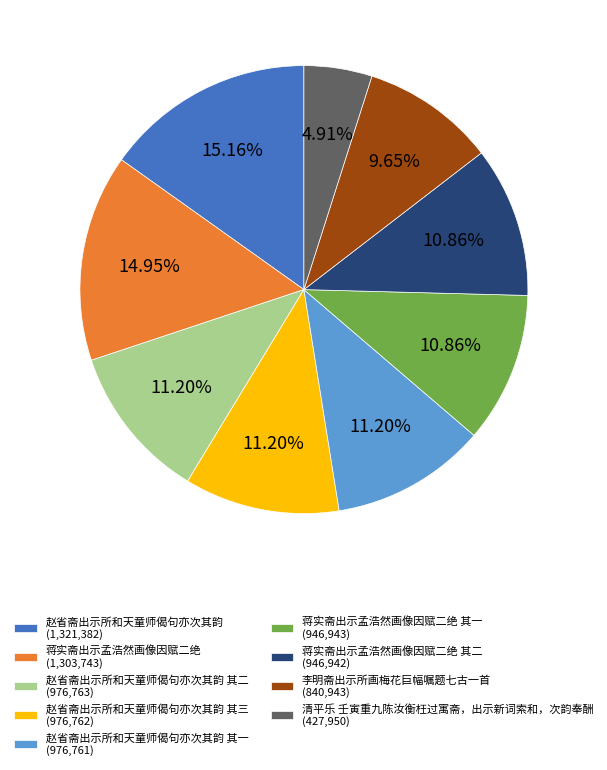

How many segments does this pie chart have?

9